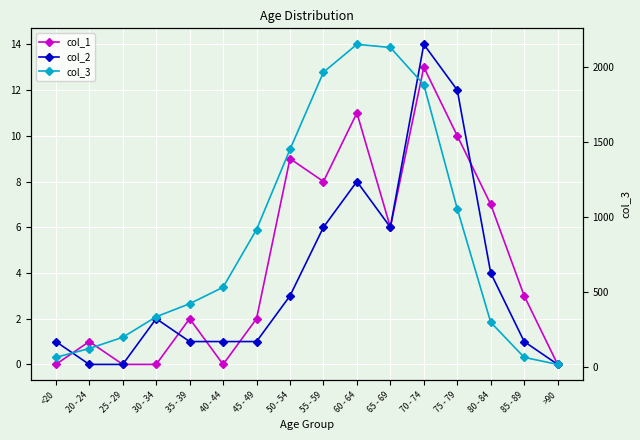

Which has a higher value, 85 - 89 or 35 - 39?

85 - 89